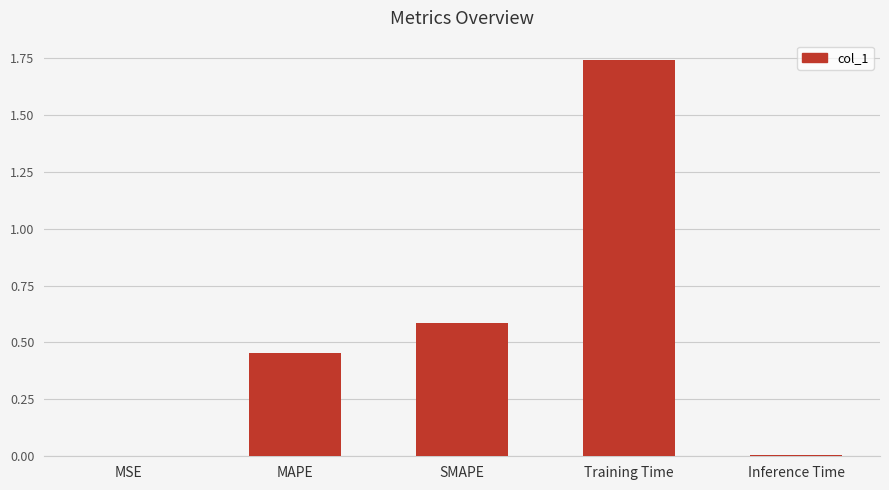

Is it true that the value at SMAPE is 0.6?

True